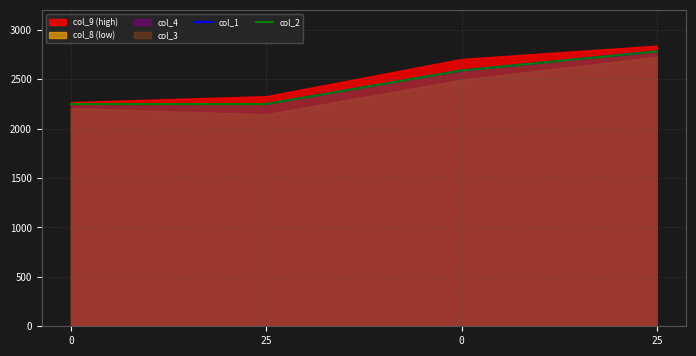

What is the sum of the col_1 values at 25 and 0?

5028.1